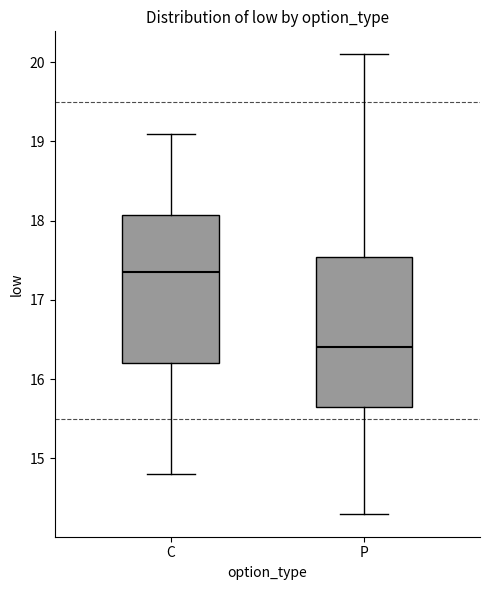

Where is the upper edge of the box for P on the y-axis? The values are not printed on the chart, so give them approximately, as read against the axis.

17.5